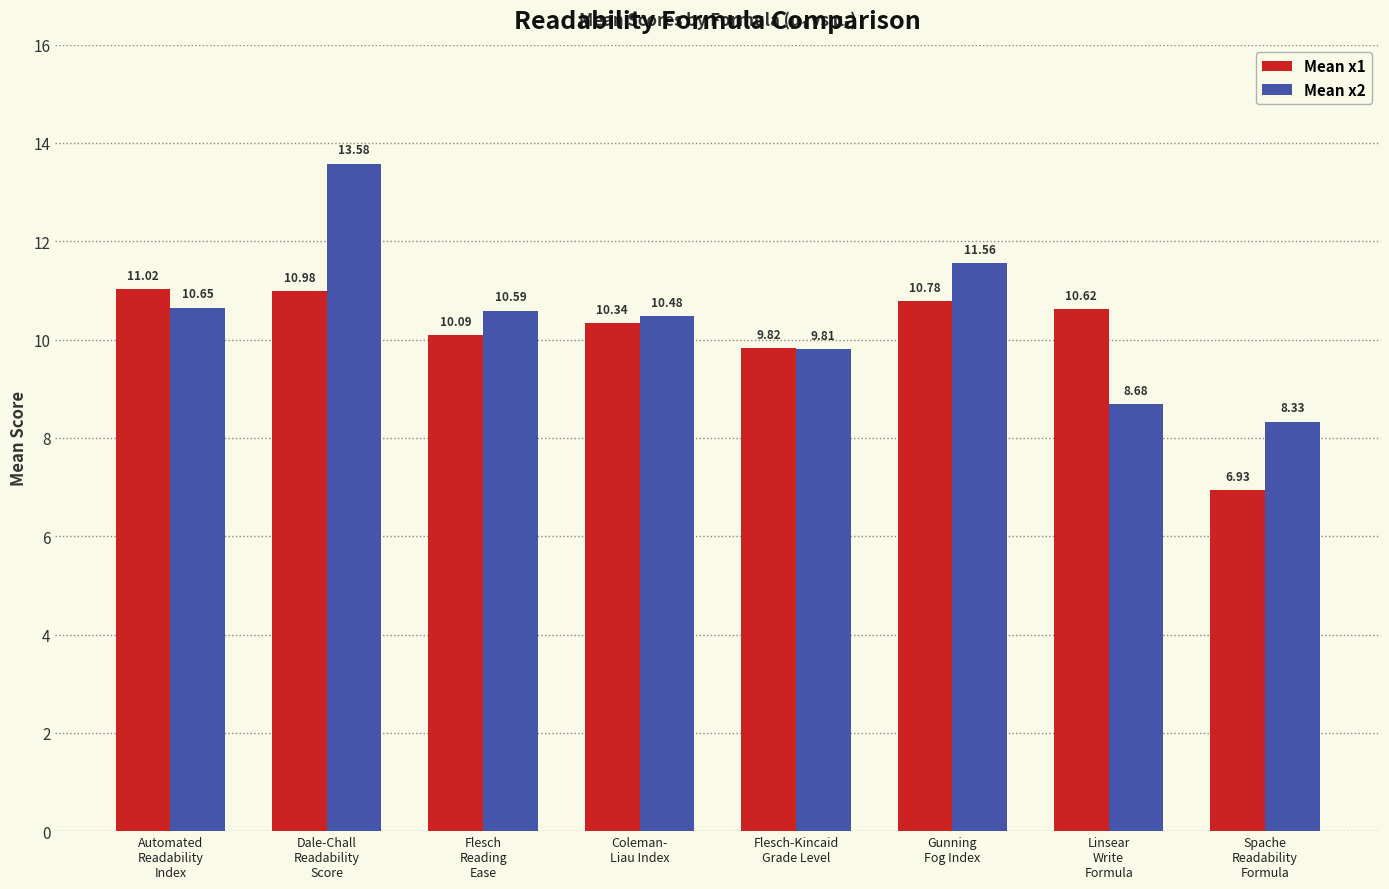

List the labels in order of Mean x1 value, largest first.

Automated
Readability
Index, Dale-Chall
Readability
Score, Gunning
Fog Index, Linsear
Write
Formula, Coleman-
Liau Index, Flesch
Reading
Ease, Flesch-Kincaid
Grade Level, Spache
Readability
Formula